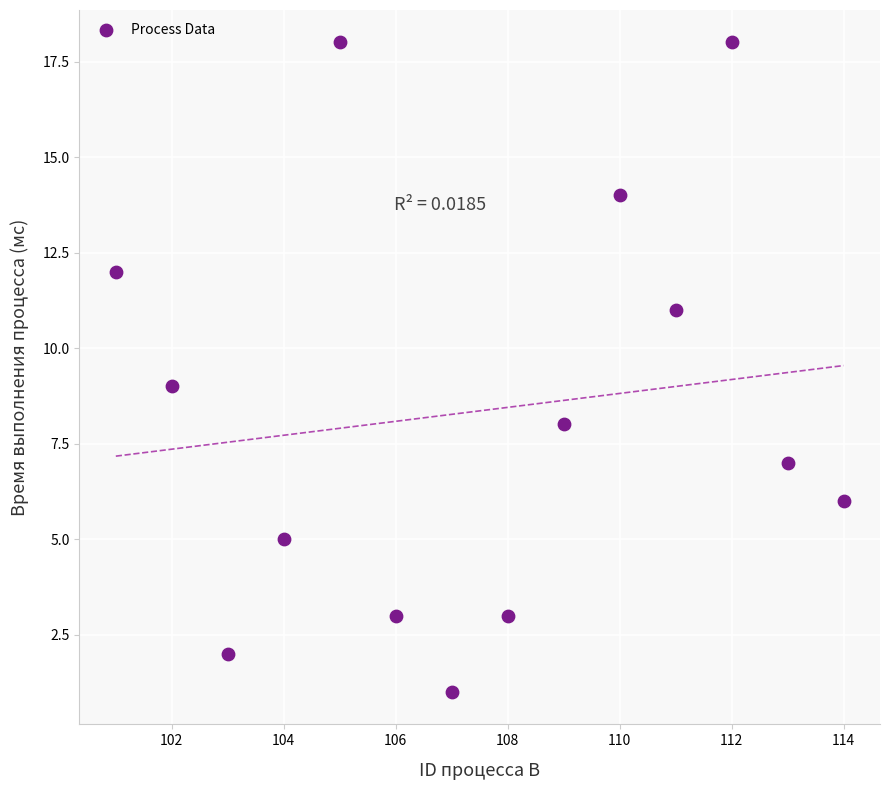

What is the range of X values (max minus min)?

13